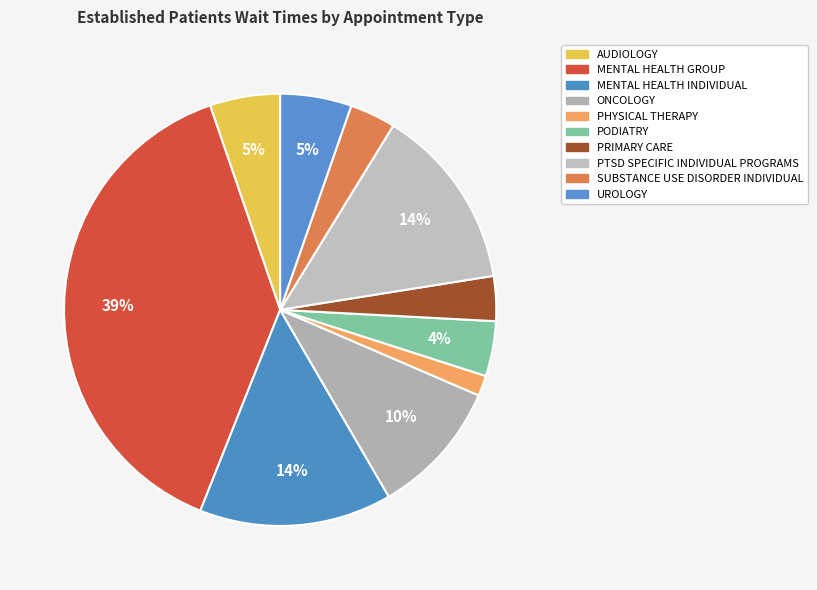

To the nearest percent, what portion does SUBSTANCE USE DISORDER INDIVIDUAL represent?

3%